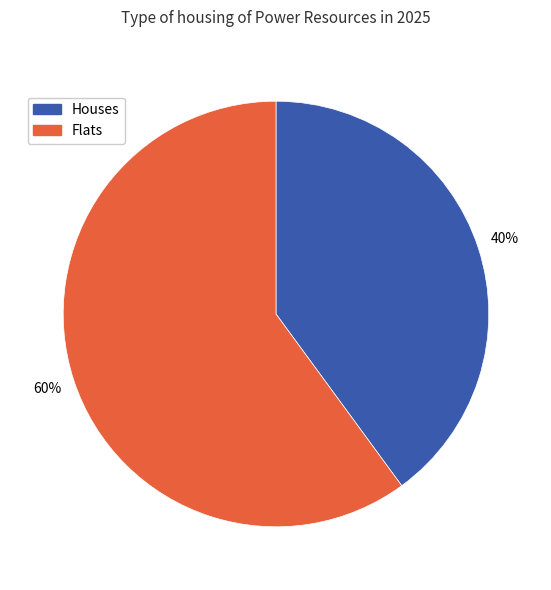

To the nearest percent, what is the average slice percentage?

50%